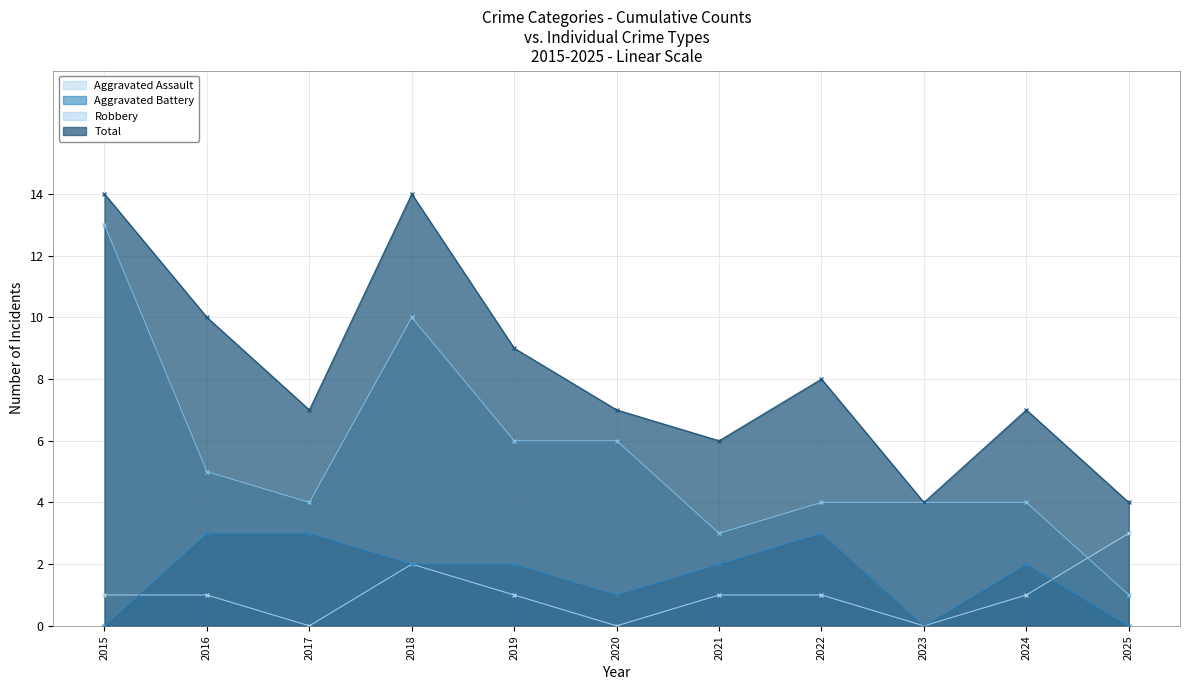

Does the chart have visible grid lines?

Yes